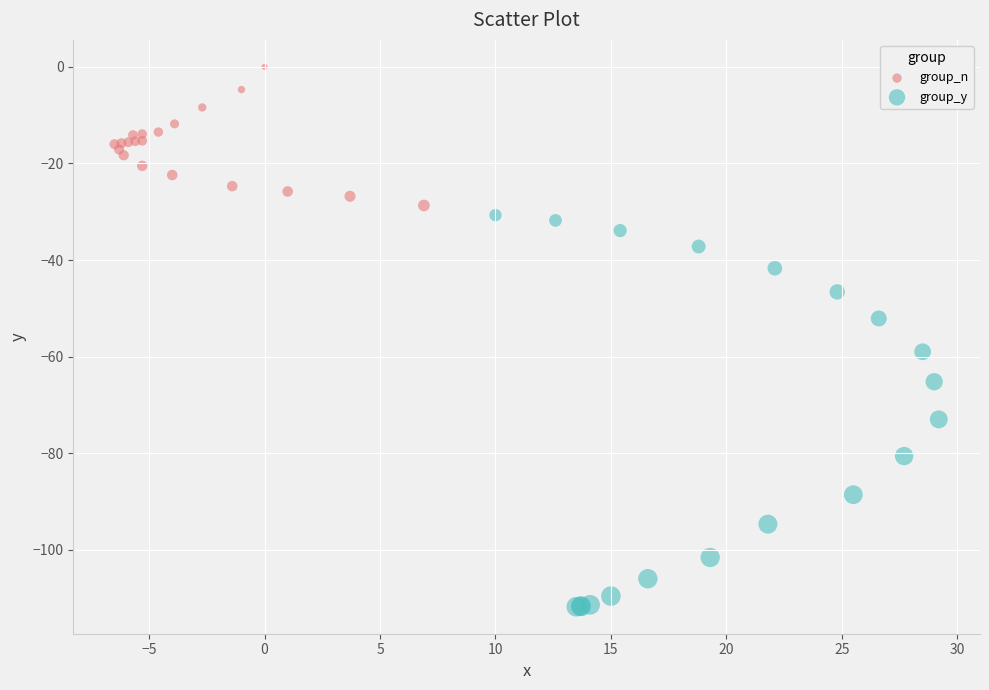

Which series has the widest spread of Y values?

group_y